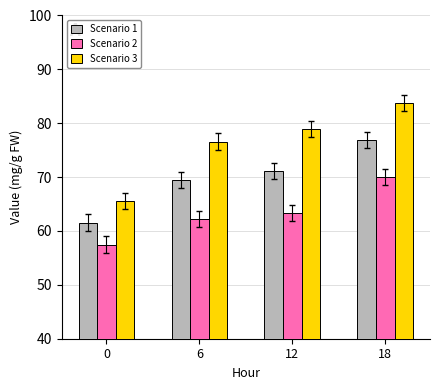

At which label does Scenario 3 reach its peak?

18